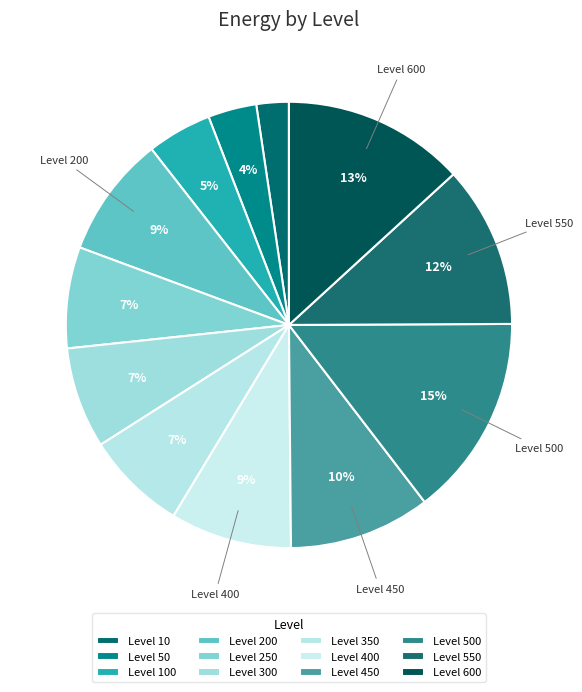

To the nearest percent, what is the average slice percentage?

8%